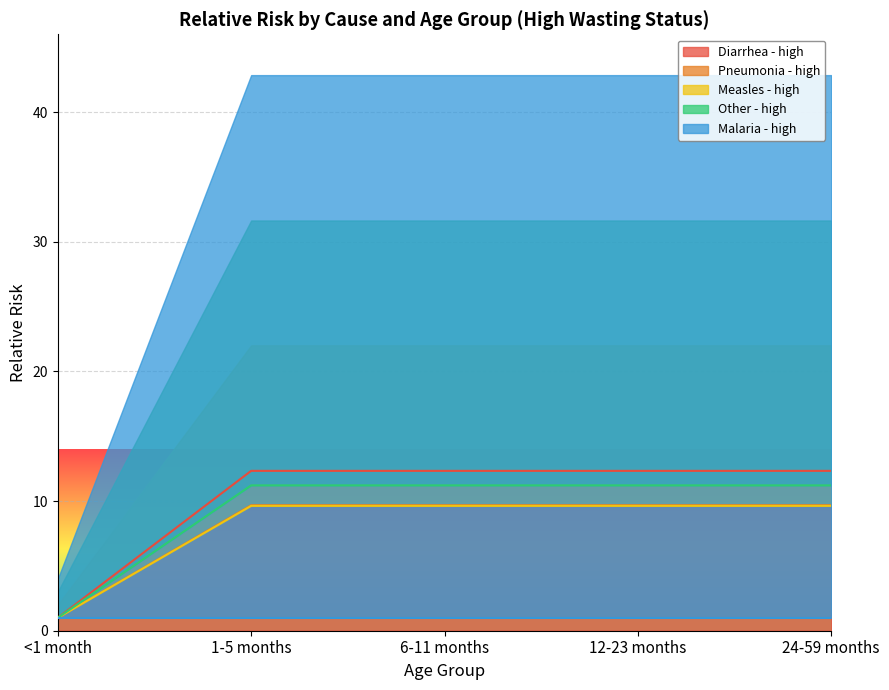

At which label is Diarrhea - high closest to 6?

<1 month